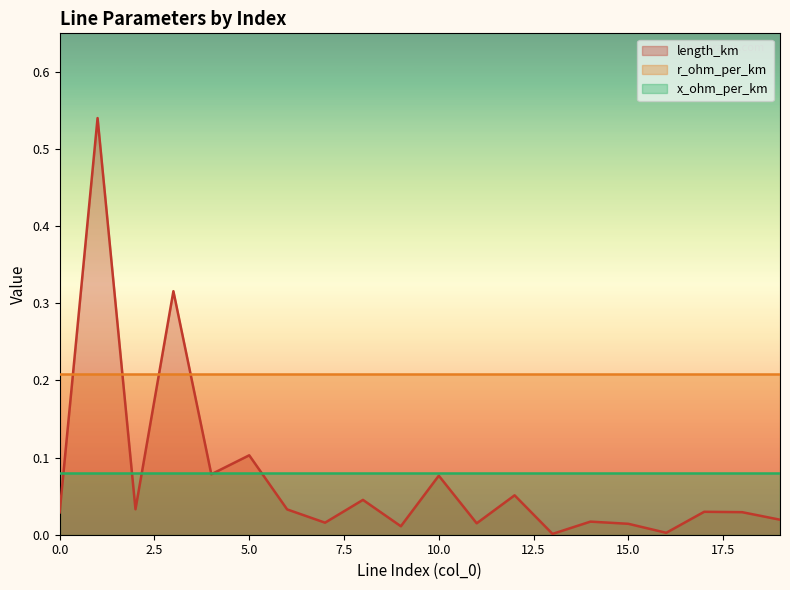

Between 1 and 19, which series saw the biggest shift?

length_km